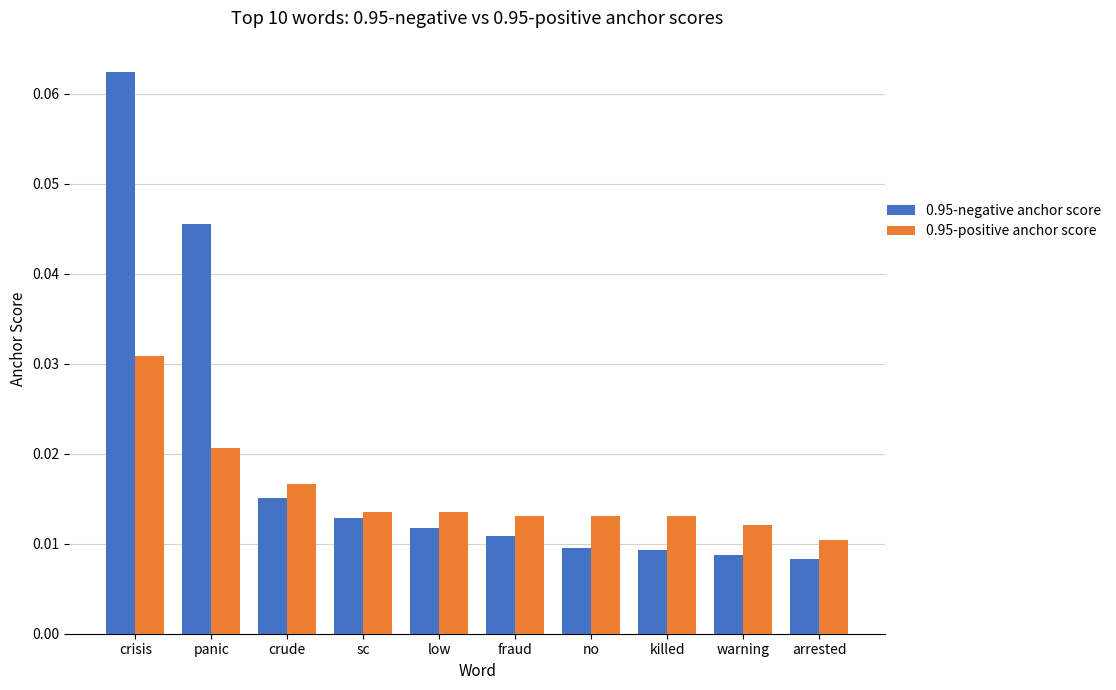

Is the value of 0.95-negative anchor score at panic greater than the value of 0.95-positive anchor score at no?

Yes